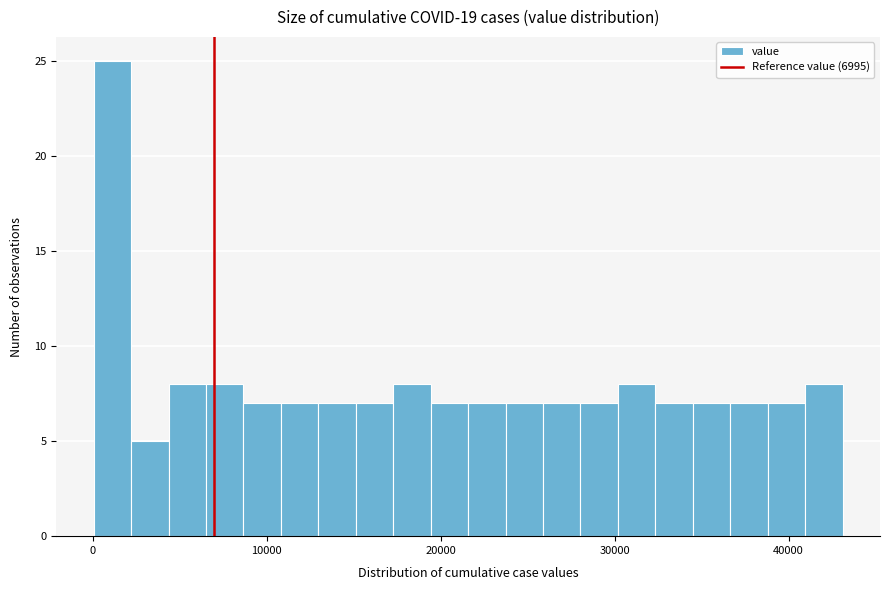

Around what value on the x-axis is the tallest bar? Give the approximate position of its centre, as read against the axis.

1000